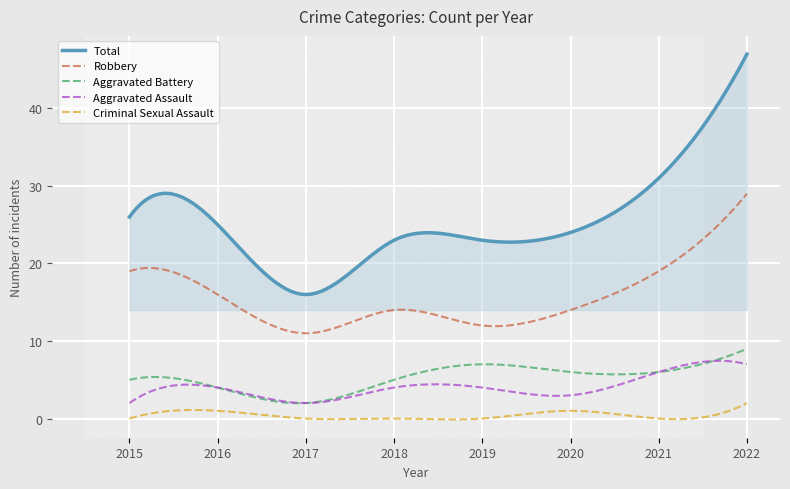

True or false: Aggravated Battery and Total cross at least once.

False